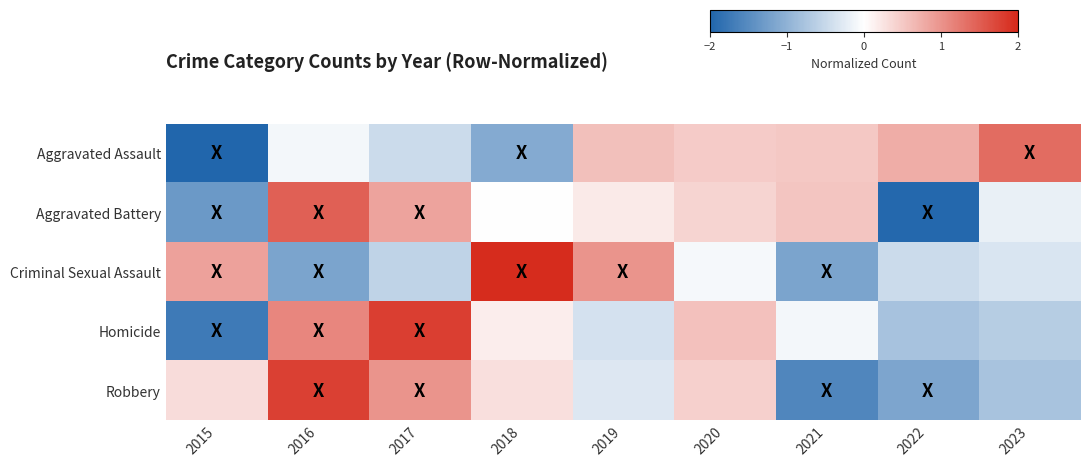

Reading left to right, what are all the values shown in this chart?

Aggravated Assault: 2015=-2.1	2016=-0.1	2017=-0.5	2018=-1.1	2019=0.6	2020=0.5	2021=0.5	2022=0.8	2023=1.4
Aggravated Battery: 2015=-1.3	2016=1.5	2017=0.8	2018=0.0	2019=0.2	2020=0.4	2021=0.5	2022=-2.0	2023=-0.2
Criminal Sexual Assault: 2015=0.9	2016=-1.2	2017=-0.6	2018=2.0	2019=1.0	2020=-0.1	2021=-1.2	2022=-0.5	2023=-0.3
Homicide: 2015=-1.7	2016=1.1	2017=1.8	2018=0.2	2019=-0.4	2020=0.6	2021=-0.1	2022=-0.8	2023=-0.6
Robbery: 2015=0.3	2016=1.8	2017=1.0	2018=0.3	2019=-0.3	2020=0.4	2021=-1.6	2022=-1.2	2023=-0.8